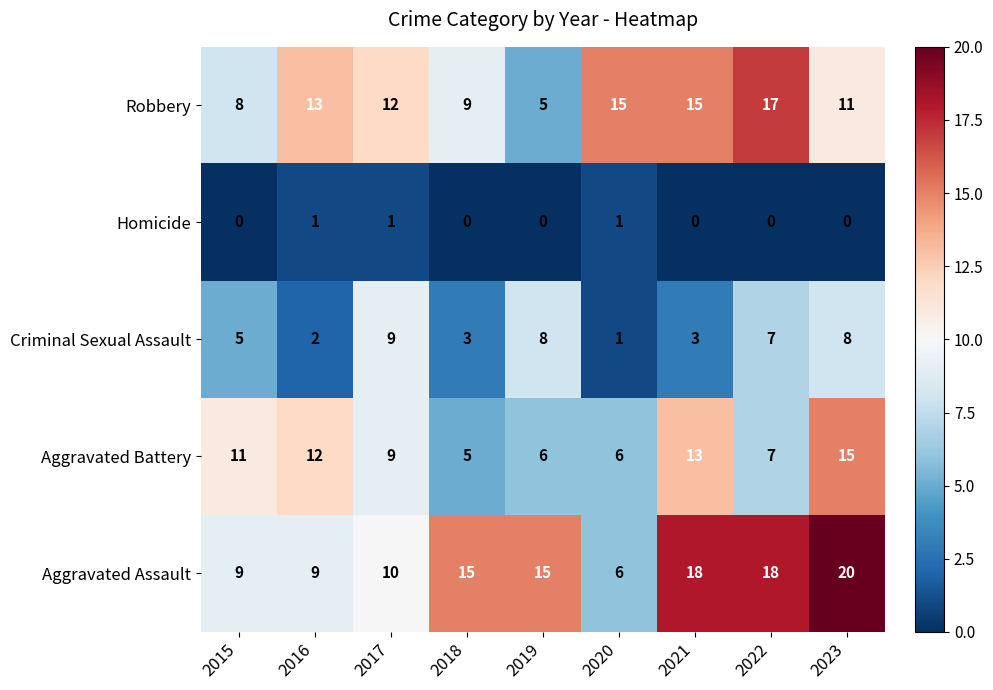

At how many categories does at least one series exceed 8?

9